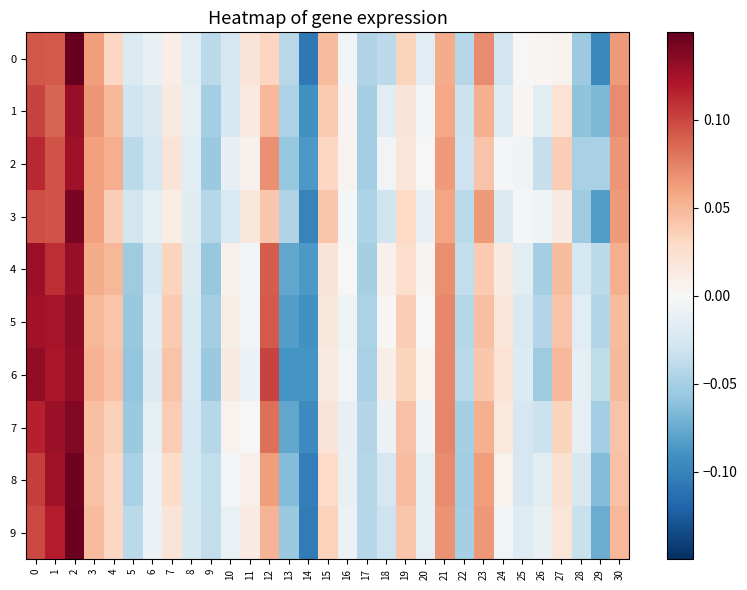

Reading left to right, list all the values displayed in this chart.

0: 0=0.1	1=0.1	2=0.1	3=0.1	4=0.0	5=-0.0	6=-0.0	7=0.0	8=-0.0	9=-0.0	10=-0.0	11=0.0	12=0.0	13=-0.0	14=-0.1	15=0.0	16=-0.0	17=-0.0	18=-0.0	19=0.0	20=-0.0	21=0.1	22=-0.0	23=0.1	24=-0.0	25=-0.0	26=0.0	27=0.0	28=-0.1	29=-0.1	30=0.1
1: 0=0.1	1=0.1	2=0.1	3=0.1	4=0.0	5=-0.0	6=-0.0	7=0.0	8=-0.0	9=-0.1	10=-0.0	11=0.0	12=0.0	13=-0.0	14=-0.1	15=0.0	16=0.0	17=-0.1	18=-0.0	19=0.0	20=-0.0	21=0.1	22=-0.0	23=0.1	24=-0.0	25=0.0	26=-0.0	27=0.0	28=-0.1	29=-0.1	30=0.1
2: 0=0.1	1=0.1	2=0.1	3=0.1	4=0.1	5=-0.0	6=-0.0	7=0.0	8=-0.0	9=-0.1	10=-0.0	11=0.0	12=0.1	13=-0.1	14=-0.1	15=0.0	16=0.0	17=-0.1	18=-0.0	19=0.0	20=-0.0	21=0.1	22=-0.0	23=0.0	24=-0.0	25=-0.0	26=-0.0	27=0.0	28=-0.0	29=-0.0	30=0.1
3: 0=0.1	1=0.1	2=0.1	3=0.1	4=0.0	5=-0.0	6=-0.0	7=0.0	8=-0.0	9=-0.0	10=-0.0	11=0.0	12=0.0	13=-0.0	14=-0.1	15=0.0	16=-0.0	17=-0.0	18=-0.0	19=0.0	20=-0.0	21=0.1	22=-0.0	23=0.1	24=-0.0	25=-0.0	26=-0.0	27=0.0	28=-0.1	29=-0.1	30=0.1
4: 0=0.1	1=0.1	2=0.1	3=0.1	4=0.0	5=-0.1	6=-0.0	7=0.0	8=-0.0	9=-0.1	10=0.0	11=-0.0	12=0.1	13=-0.1	14=-0.1	15=0.0	16=0.0	17=-0.1	18=0.0	19=0.0	20=0.0	21=0.1	22=-0.0	23=0.0	24=0.0	25=-0.0	26=-0.1	27=0.0	28=-0.0	29=-0.0	30=0.1
5: 0=0.1	1=0.1	2=0.1	3=0.0	4=0.0	5=-0.1	6=-0.0	7=0.0	8=-0.0	9=-0.1	10=0.0	11=-0.0	12=0.1	13=-0.1	14=-0.1	15=0.0	16=-0.0	17=-0.0	18=0.0	19=0.0	20=0.0	21=0.1	22=-0.0	23=0.0	24=0.0	25=-0.0	26=-0.0	27=0.0	28=-0.0	29=-0.0	30=0.0
6: 0=0.1	1=0.1	2=0.1	3=0.1	4=0.0	5=-0.1	6=-0.0	7=0.0	8=-0.0	9=-0.1	10=0.0	11=-0.0	12=0.1	13=-0.1	14=-0.1	15=0.0	16=-0.0	17=-0.0	18=0.0	19=0.0	20=0.0	21=0.1	22=-0.0	23=0.0	24=0.0	25=-0.0	26=-0.1	27=0.0	28=-0.0	29=-0.0	30=0.0
7: 0=0.1	1=0.1	2=0.1	3=0.0	4=0.0	5=-0.1	6=-0.0	7=0.0	8=-0.0	9=-0.0	10=0.0	11=-0.0	12=0.1	13=-0.1	14=-0.1	15=0.0	16=-0.0	17=-0.0	18=-0.0	19=0.0	20=-0.0	21=0.1	22=-0.0	23=0.1	24=0.0	25=-0.0	26=-0.0	27=0.0	28=-0.0	29=-0.1	30=0.0
8: 0=0.1	1=0.1	2=0.1	3=0.0	4=0.0	5=-0.0	6=-0.0	7=0.0	8=-0.0	9=-0.0	10=-0.0	11=0.0	12=0.1	13=-0.1	14=-0.1	15=0.0	16=-0.0	17=-0.0	18=-0.0	19=0.0	20=-0.0	21=0.1	22=-0.1	23=0.1	24=0.0	25=-0.0	26=-0.0	27=0.0	28=-0.0	29=-0.1	30=0.0
9: 0=0.1	1=0.1	2=0.1	3=0.0	4=0.0	5=-0.0	6=-0.0	7=0.0	8=-0.0	9=-0.0	10=-0.0	11=0.0	12=0.1	13=-0.1	14=-0.1	15=0.0	16=-0.0	17=-0.0	18=-0.0	19=0.0	20=-0.0	21=0.1	22=-0.0	23=0.1	24=-0.0	25=-0.0	26=-0.0	27=0.0	28=-0.0	29=-0.1	30=0.0